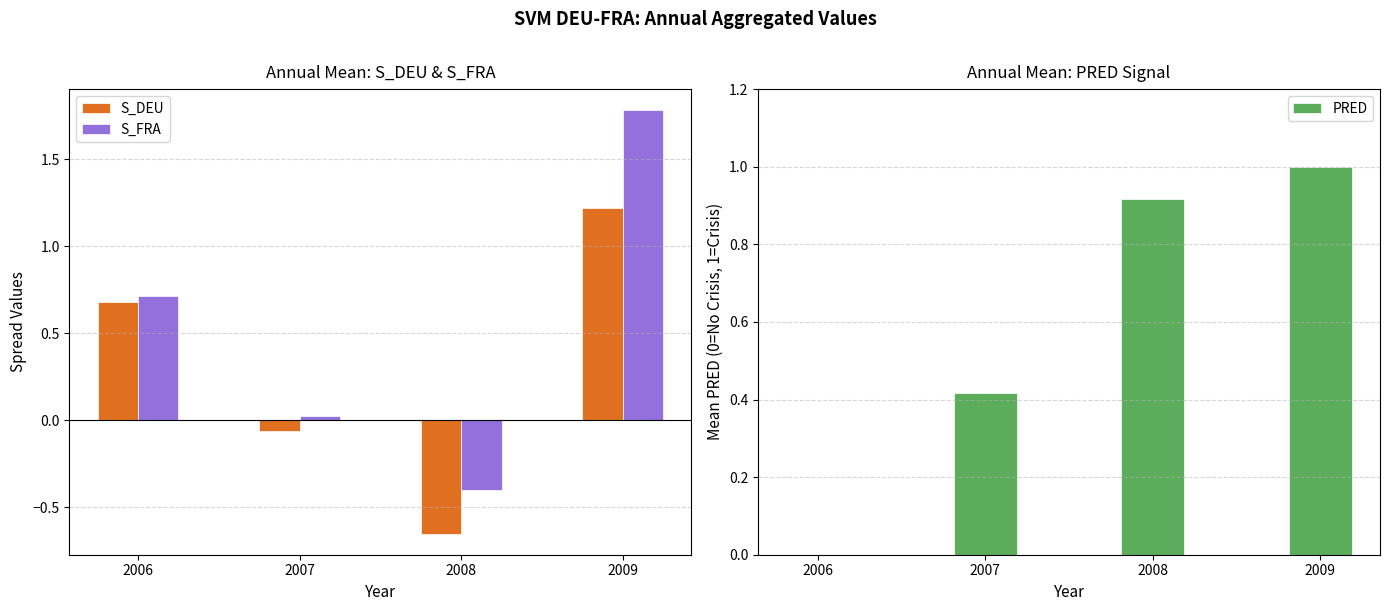

How many values in the S_FRA series exceed 0?

3